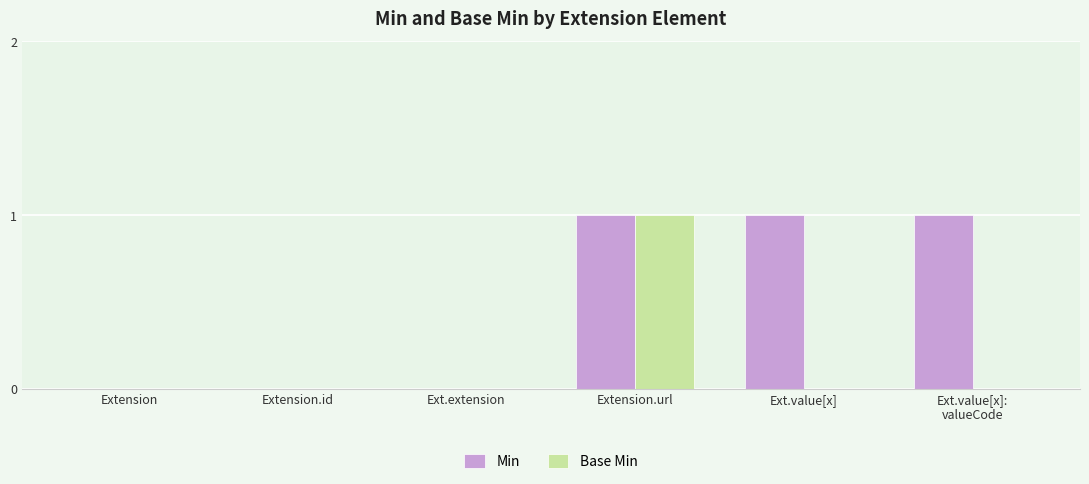

How many groups of bars are there?

6